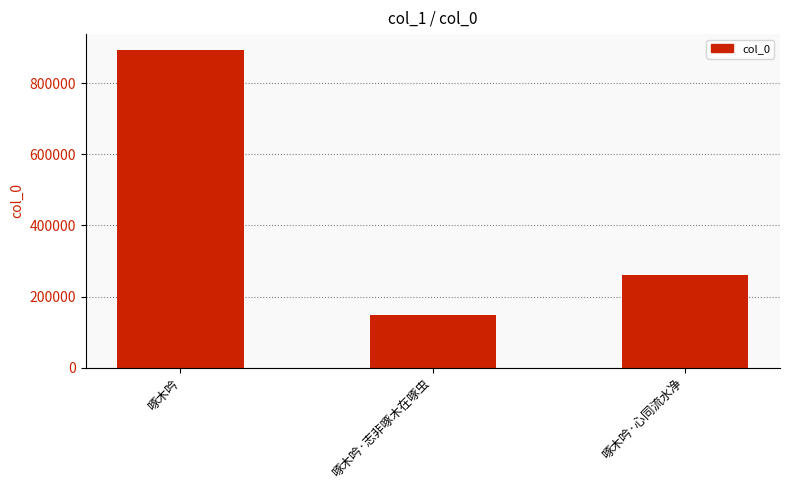

The chart shows a value of 1300964 at 啄木吟. True or false?

False